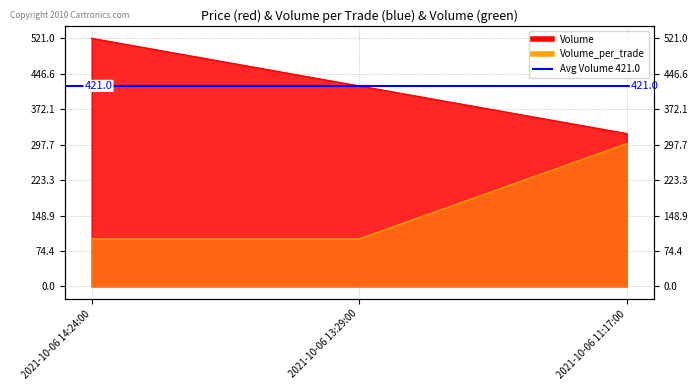

The Volume_per_trade series shows 466 at 2021-10-06 11:17:00. True or false?

False